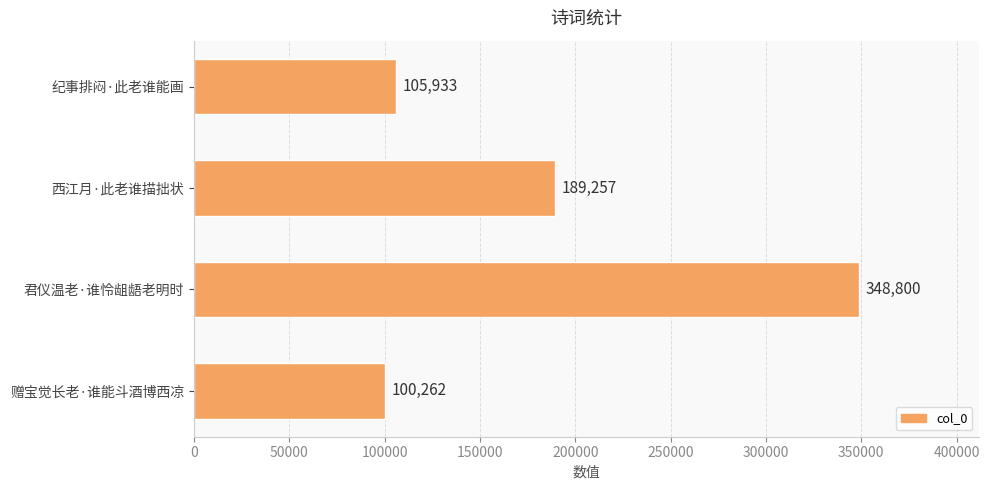

What is the change in value from 西江月·此老谁描拙状 to 纪事排闷·此老谁能画?

-83324